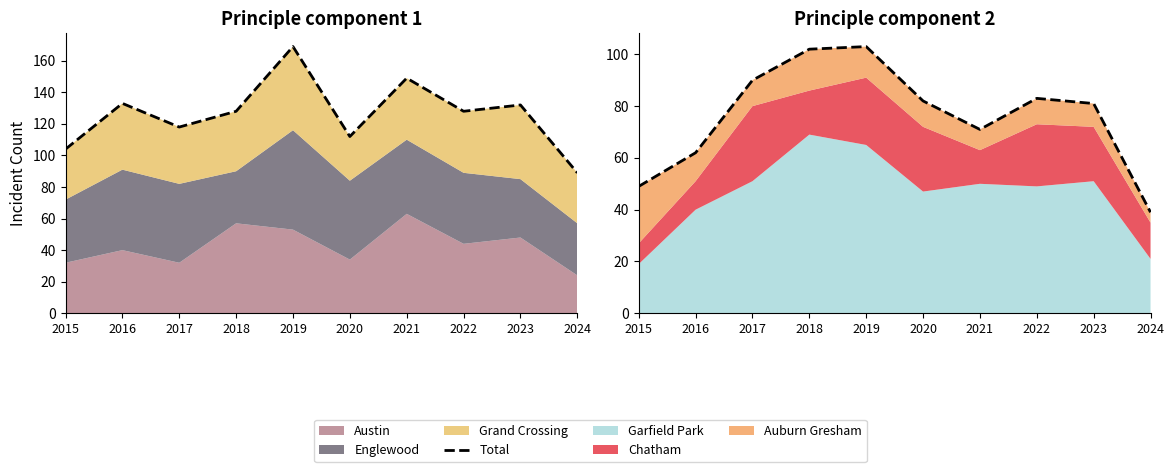

At which category does the data reach its first local valley?

2021